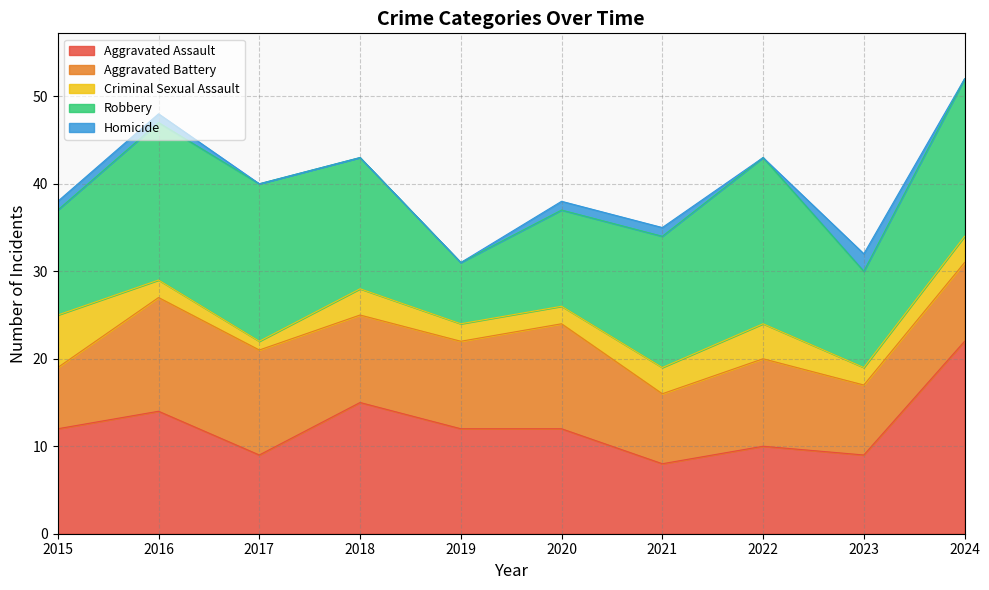

What is the lowest value of the Aggravated Assault series?

8